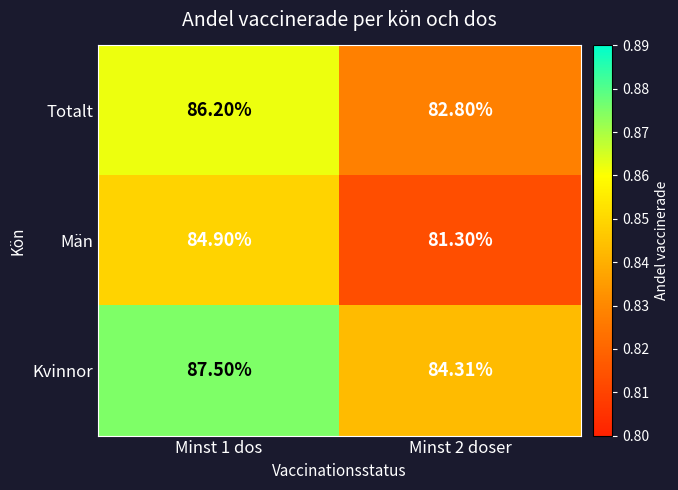

At Minst 2 doser, list the series in order from smallest to largest.

Män, Totalt, Kvinnor